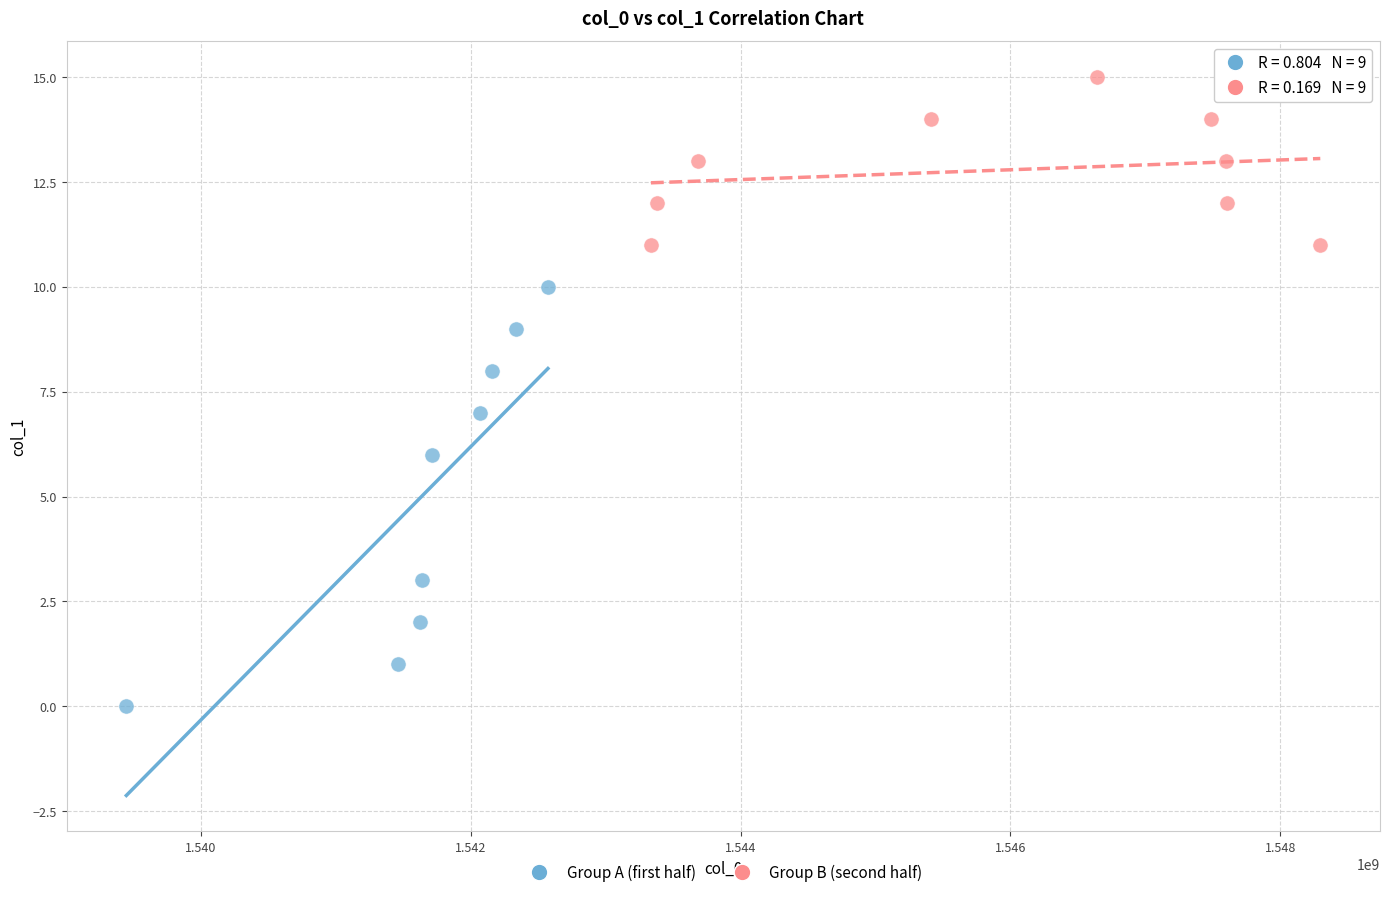

Which series has the widest spread of Y values?

Group A (first half)